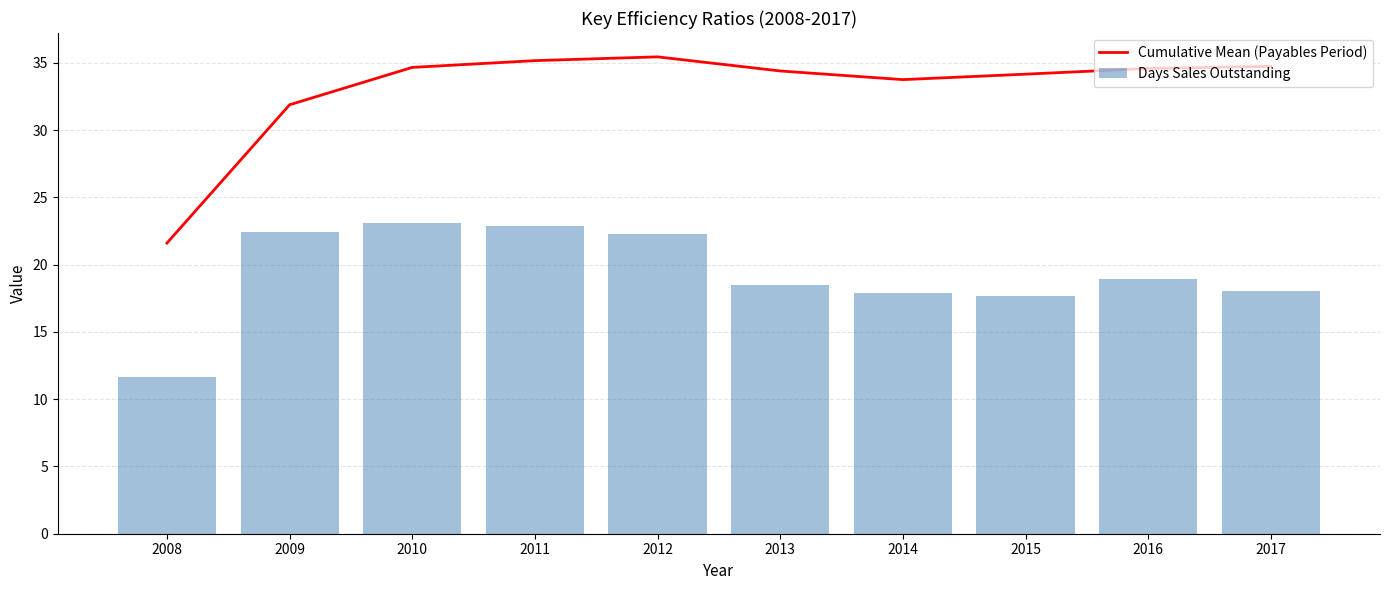

How many values in the Cumulative Mean (Payables Period) series are below 34?

3